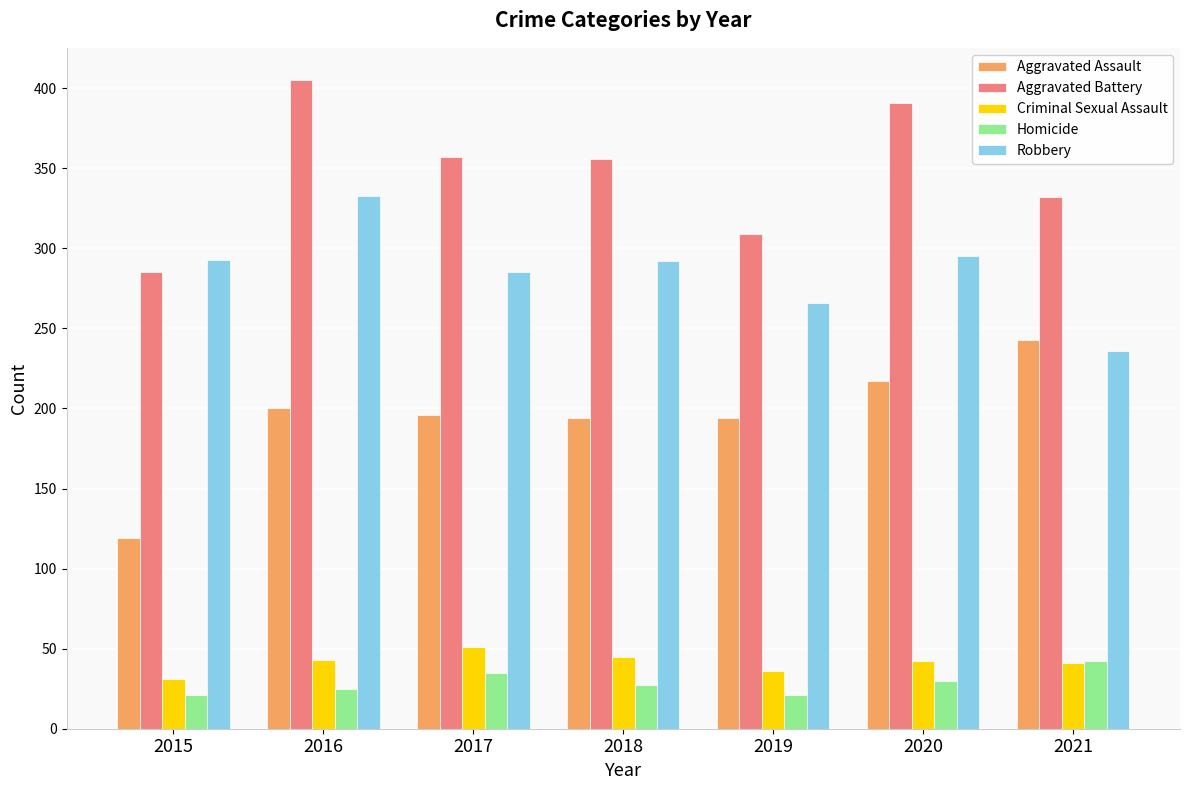

What is the average value of the Aggravated Assault series?

195